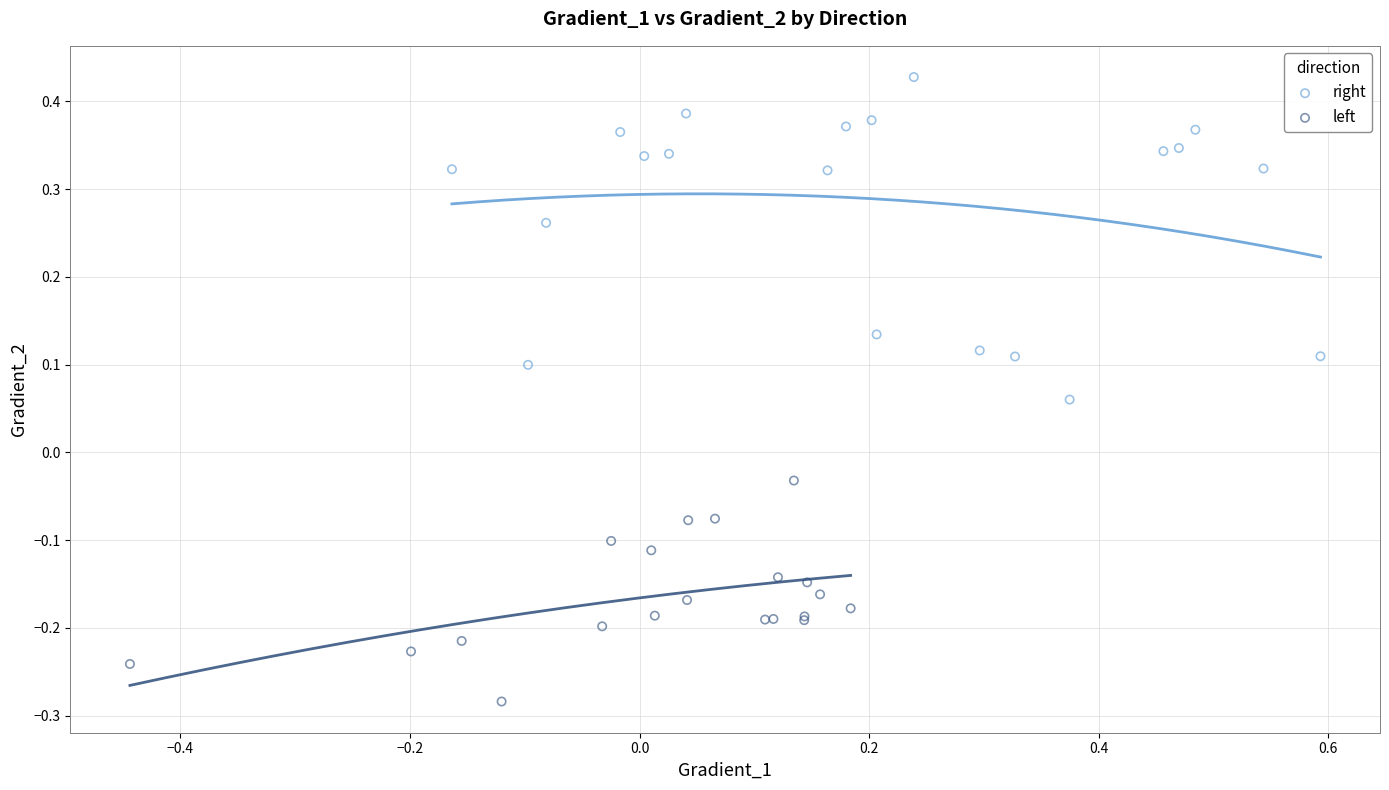

What are all the series names shown in the legend?

right, left